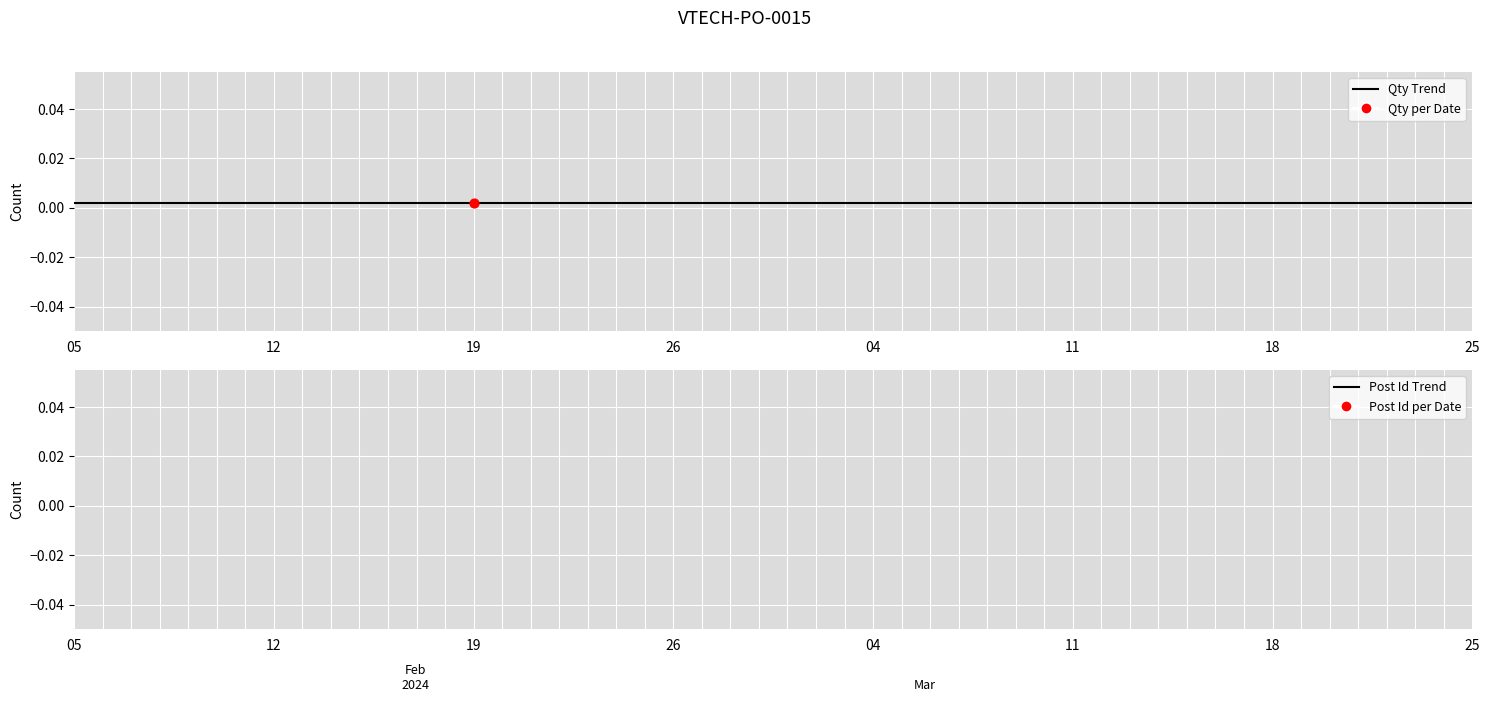

Which series reaches the minimum Y coordinate?

Qty (line)